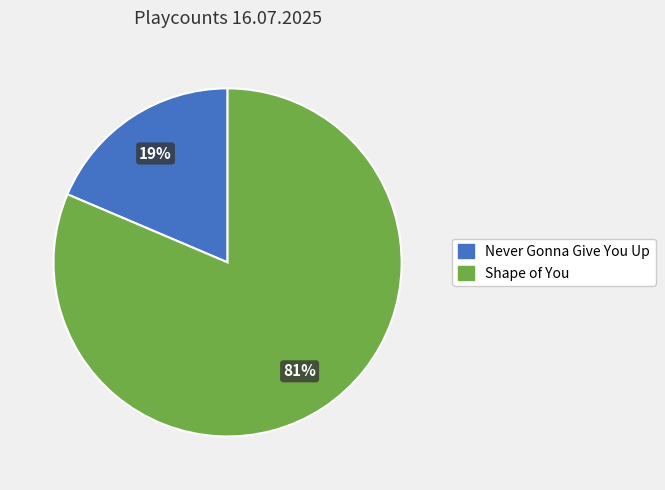

What is the ratio of the value at Never Gonna Give You Up to the value at Shape of You?

0.2